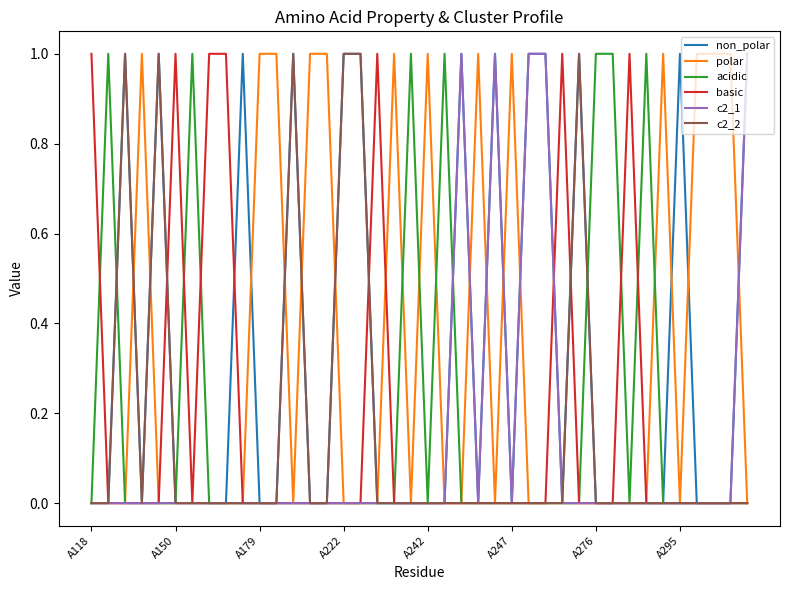

Which category has the lowest value across all series?

A118